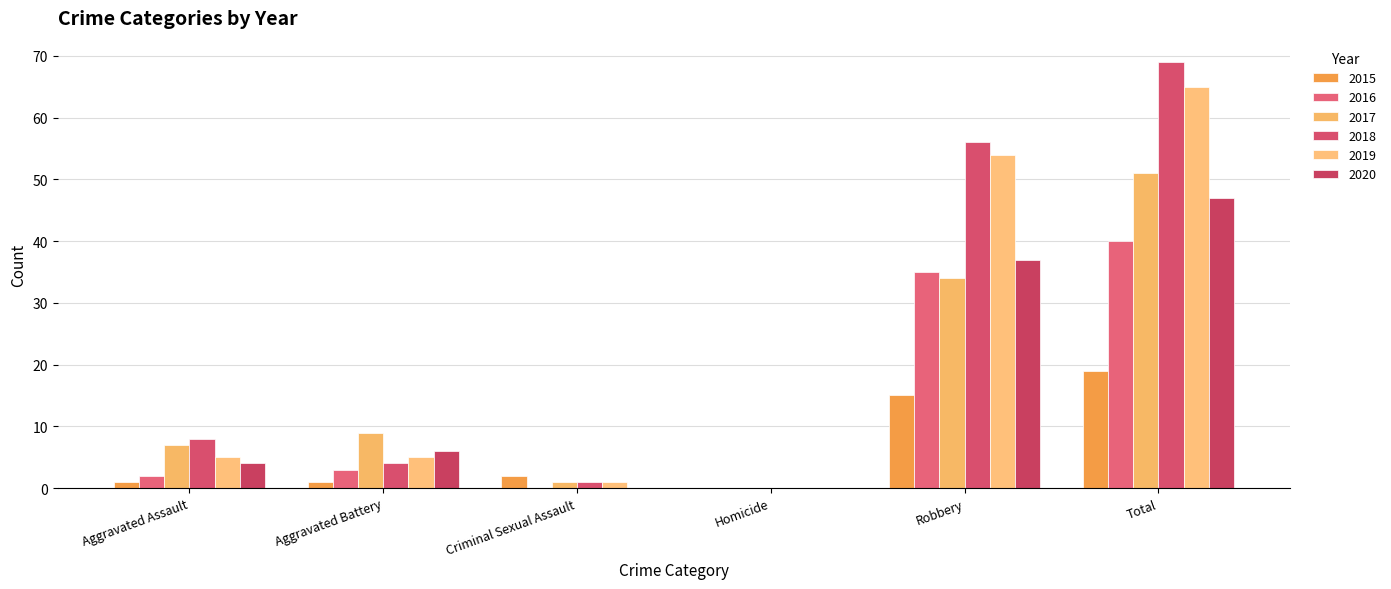

At which category is the sum across all series the highest?

Total